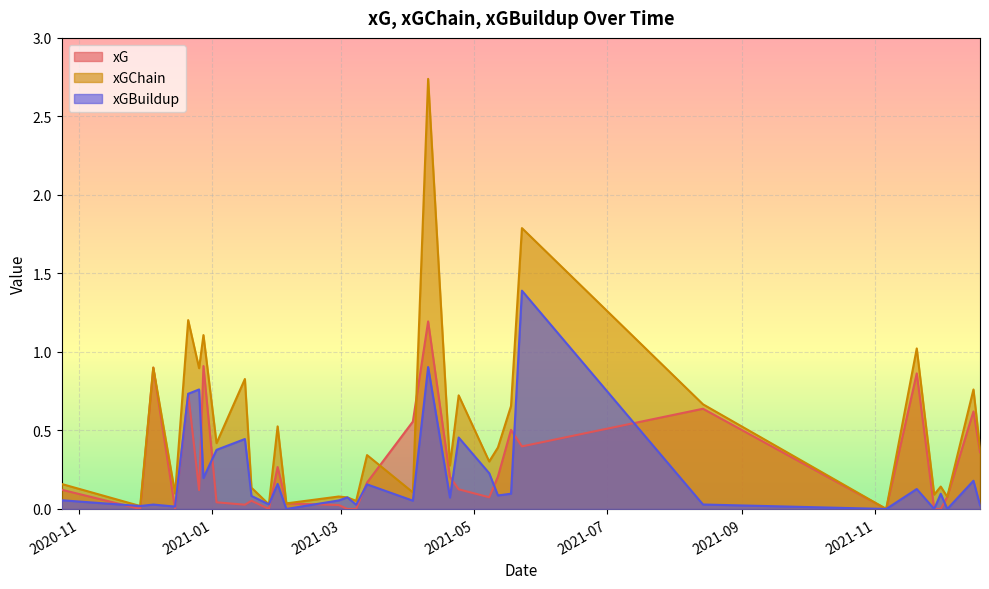

What is the difference between the second highest and second lowest values in the xGBuildup series?

0.9